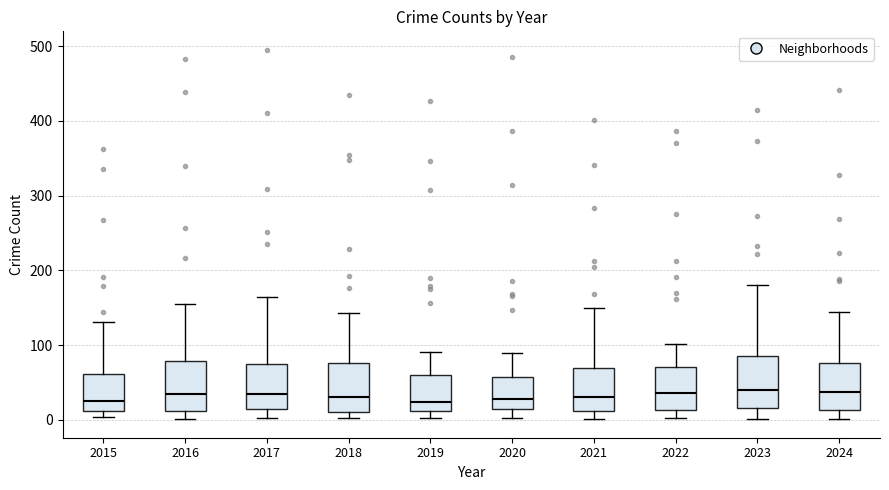

Where is the lower edge of the box at x = 2015 on the y-axis? The values are not printed on the chart, so give them approximately, as read against the axis.

10